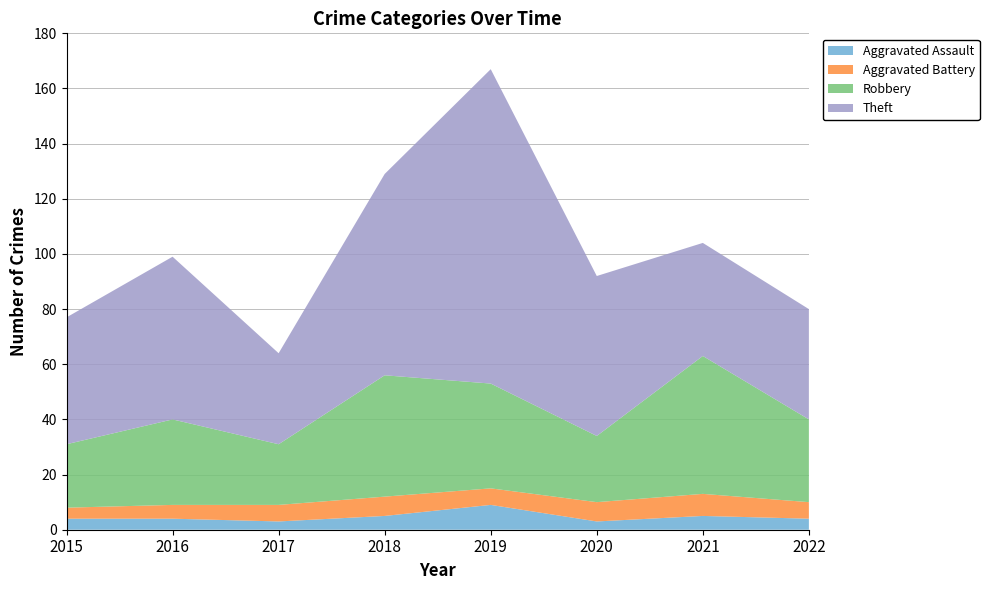

Reading left to right, transcribe all the data shown in this chart.

Aggravated Assault: 2015=4	2016=4	2017=3	2018=5	2019=9	2020=3	2021=5	2022=4
Aggravated Battery: 2015=4	2016=5	2017=6	2018=7	2019=6	2020=7	2021=8	2022=6
Robbery: 2015=23	2016=31	2017=22	2018=44	2019=38	2020=24	2021=50	2022=30
Theft: 2015=46	2016=59	2017=33	2018=73	2019=114	2020=58	2021=41	2022=40